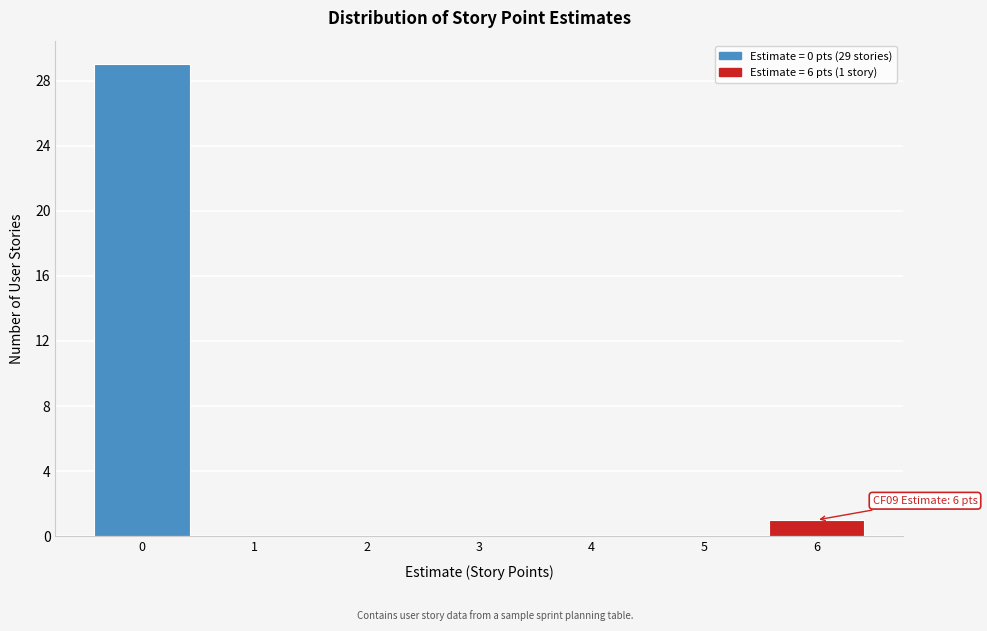

Which range on the x-axis has the tallest bar?

-0.5 to 0.5